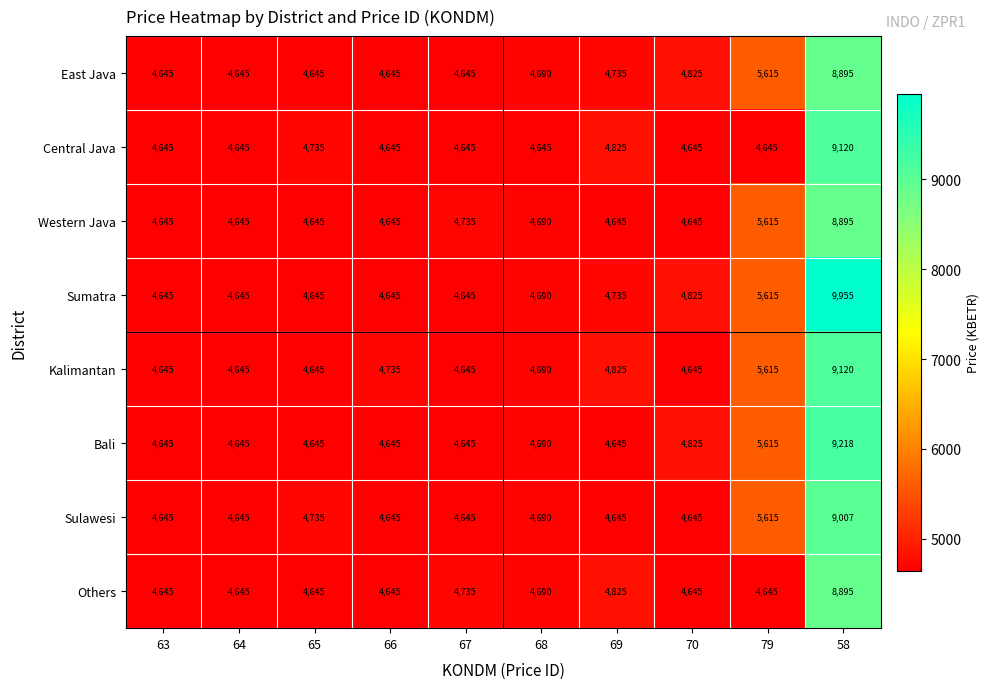

What is the difference between the highest and lowest values at 68?

45